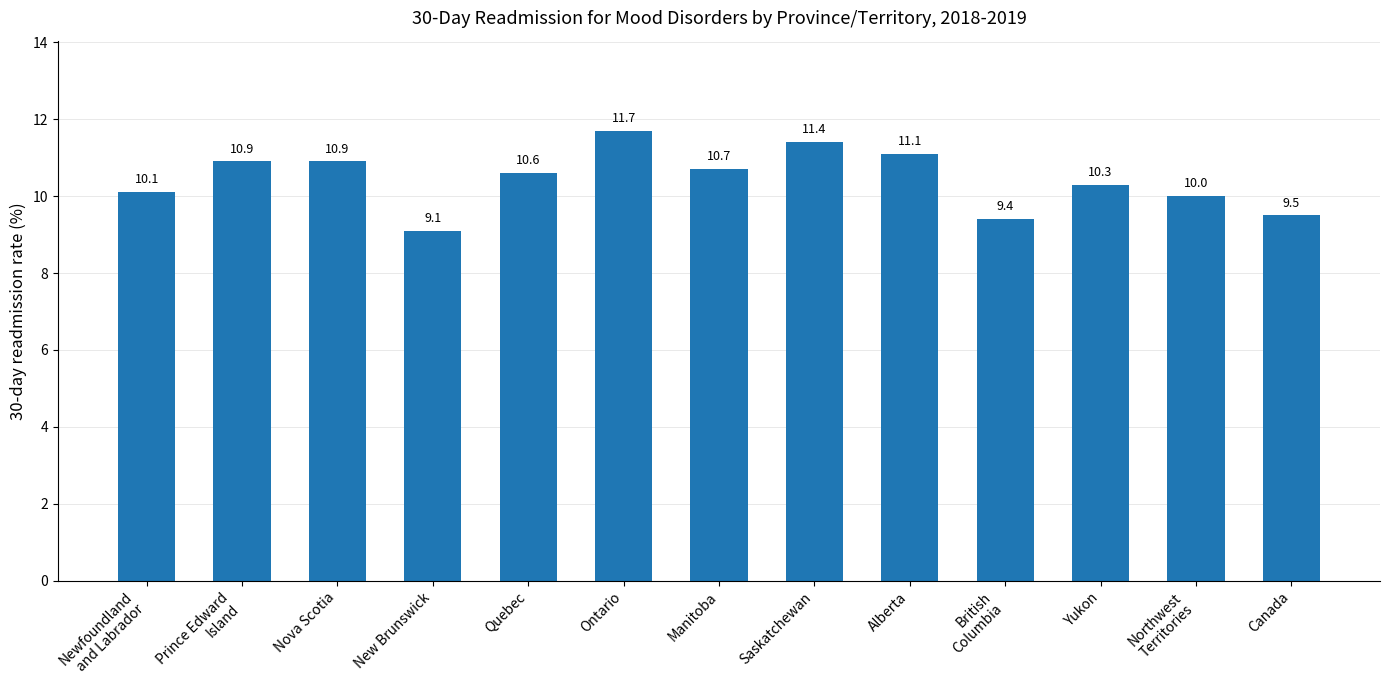

What position from the left is Ontario?

6